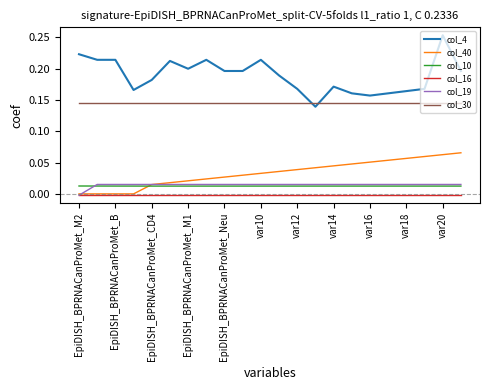

True or false: col_4 has more than 1 interior local peaks.

True